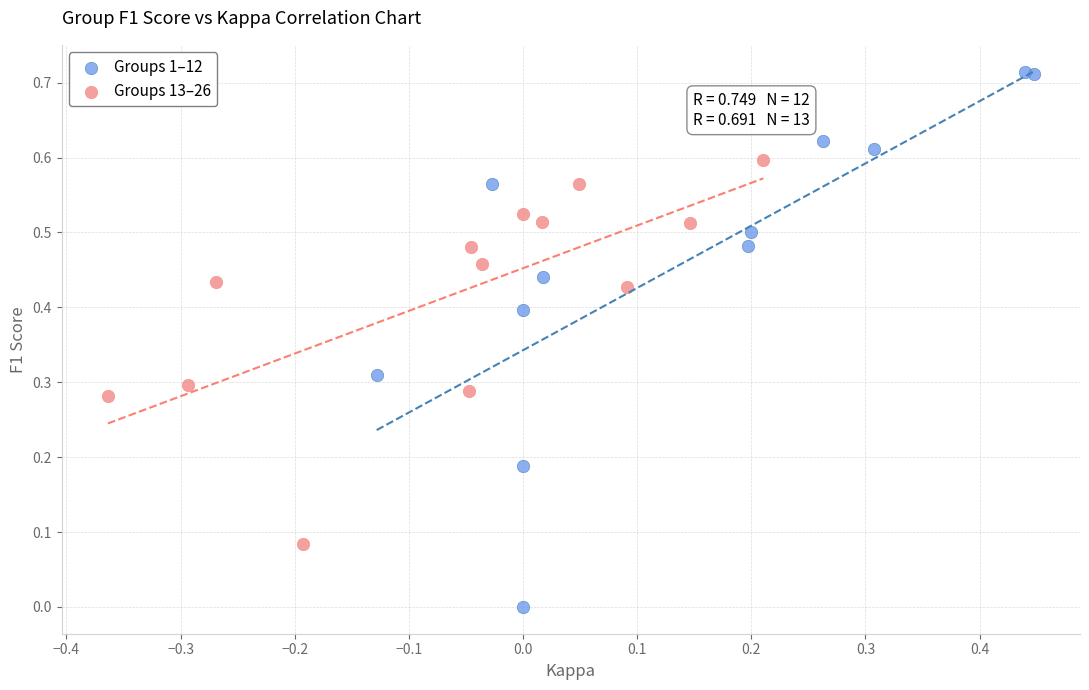

What are all the series names shown in the legend?

Groups 1–12, Groups 13–26